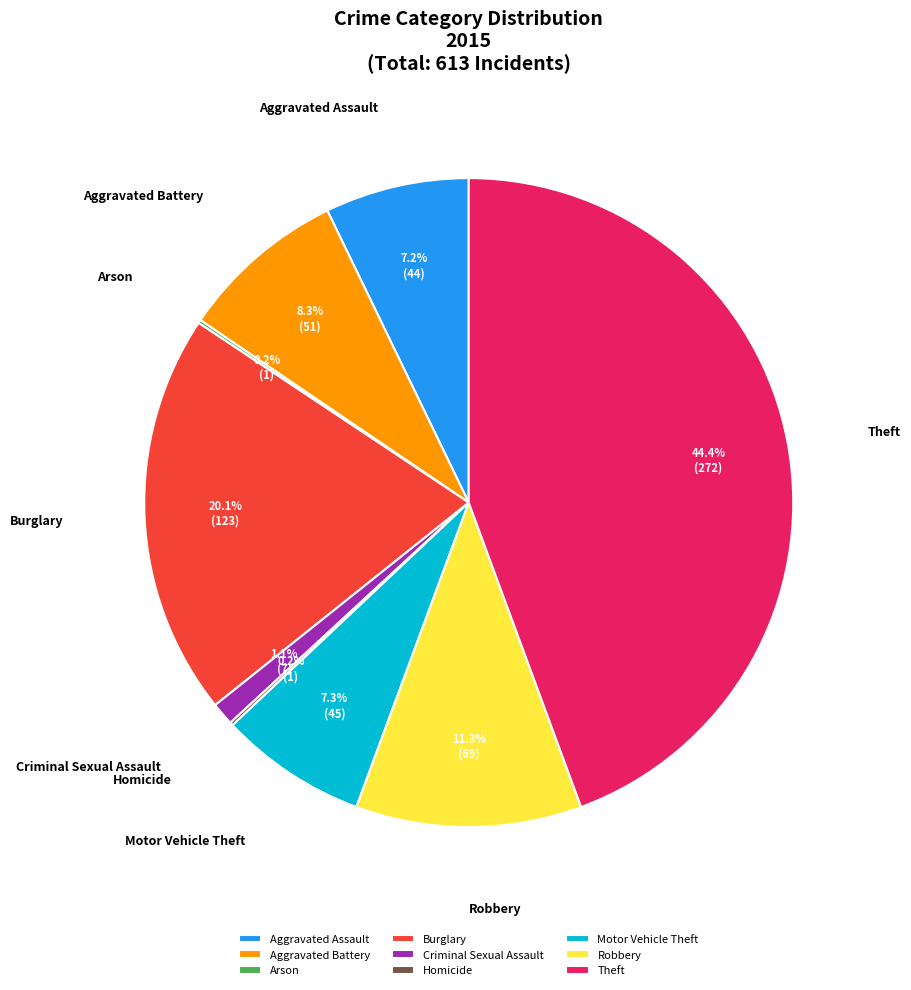

Does Theft account for over 50% of the chart?

No